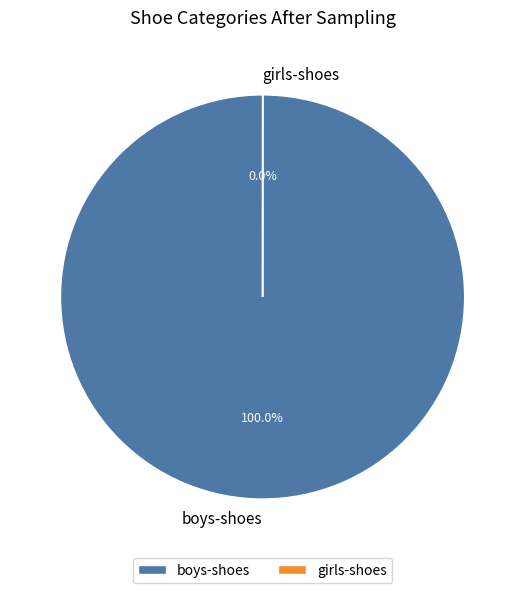

To the nearest percent, what percentage of the pie is boys-shoes?

100%